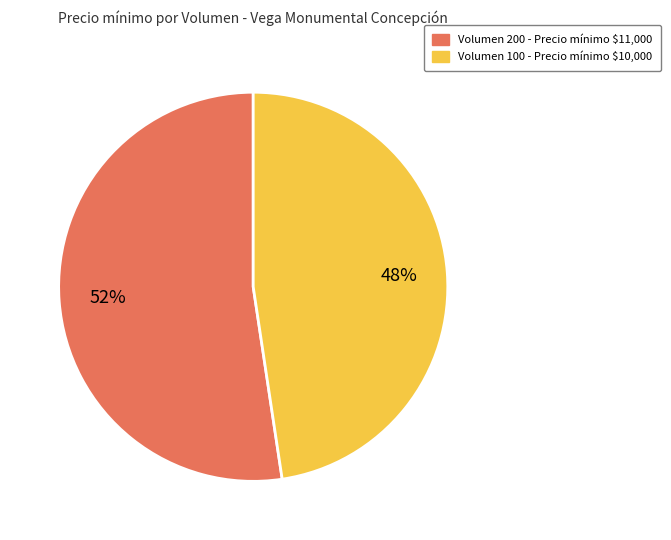

Does any single category account for the majority?

Yes